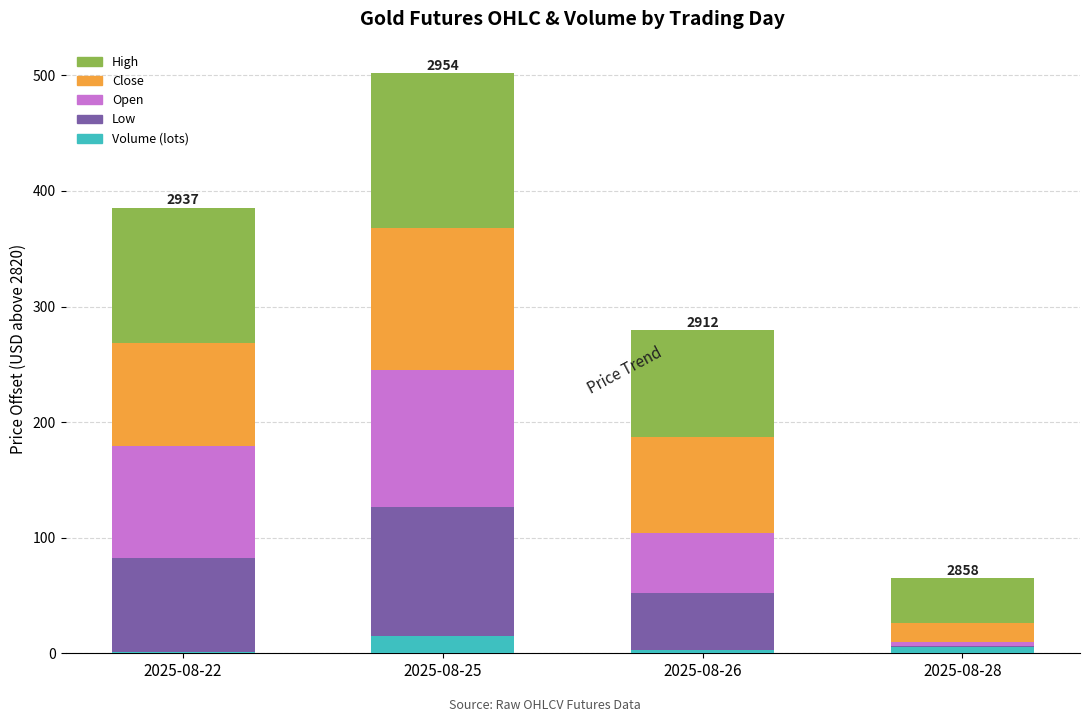

The Volume (lots) series shows 1.2 at 2025-08-22. True or false?

True